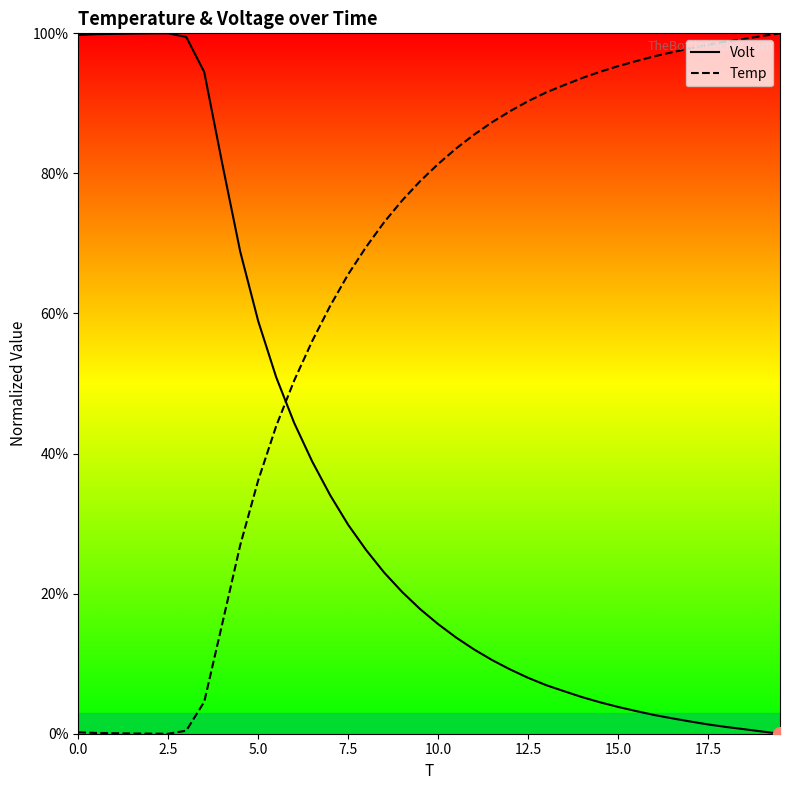

Which series has the largest total across all categories?

Temp